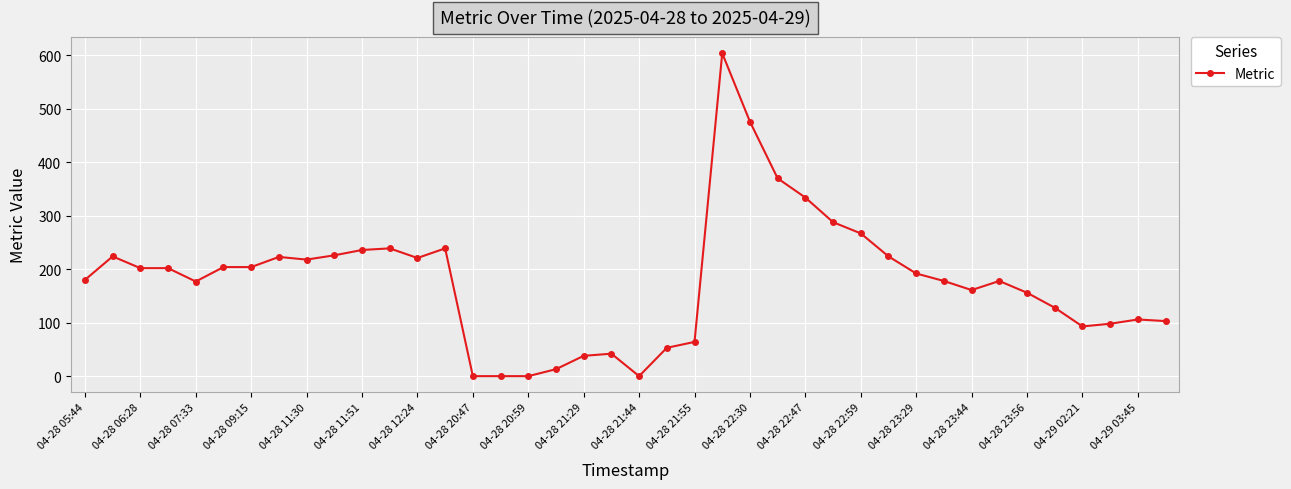

True or false: the data has more than 2 interior local peaks.

True